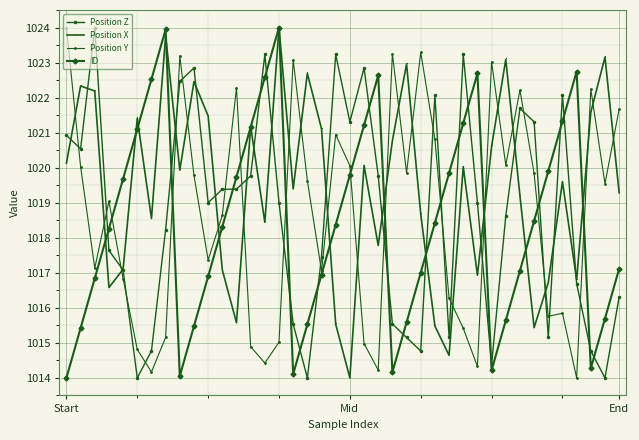

What is the average value of the Position Z series?

1018.7